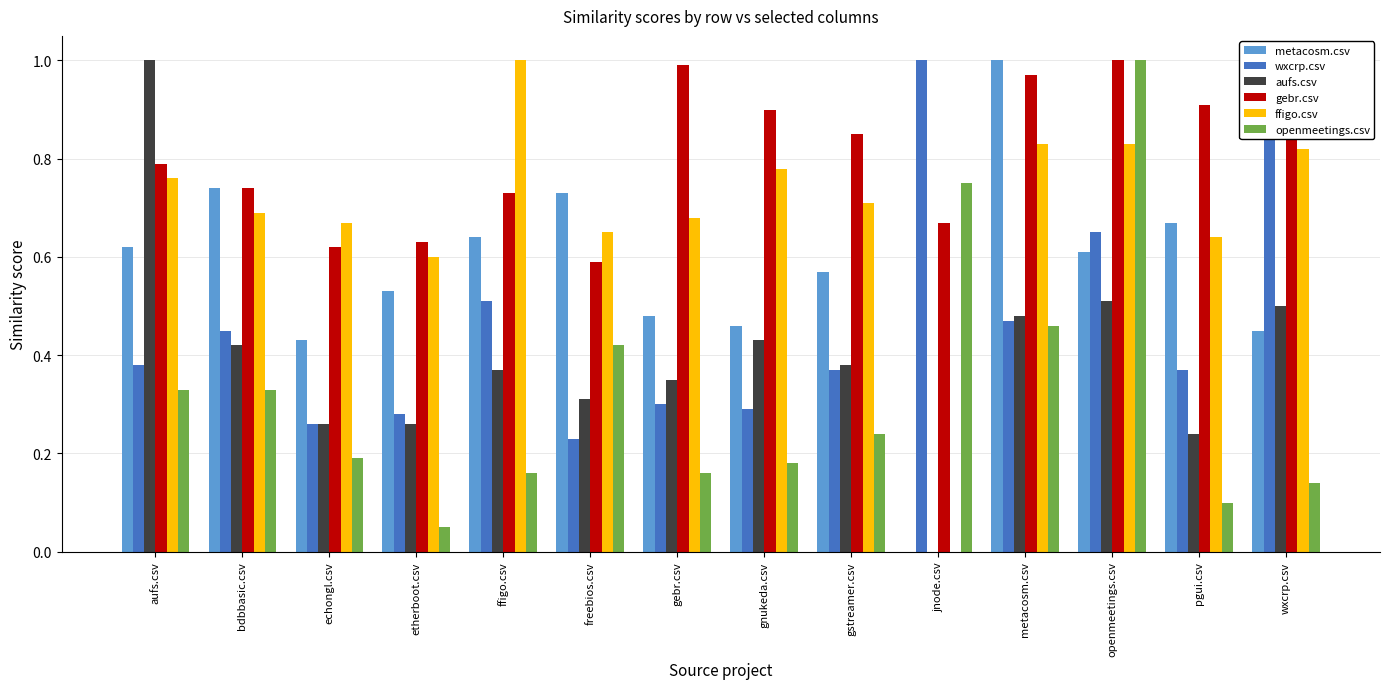

Reading left to right, what are all the values shown in this chart?

metacosm.csv: 0.6	0.7	0.4	0.5	0.6	0.7	0.5	0.5	0.6	0.0	1.0	0.6	0.7	0.5
wxcrp.csv: 0.4	0.5	0.3	0.3	0.5	0.2	0.3	0.3	0.4	1.0	0.5	0.7	0.4	0.9
aufs.csv: 1.0	0.4	0.3	0.3	0.4	0.3	0.3	0.4	0.4	0.0	0.5	0.5	0.2	0.5
gebr.csv: 0.8	0.7	0.6	0.6	0.7	0.6	1.0	0.9	0.8	0.7	1.0	1.0	0.9	1.0
ffigo.csv: 0.8	0.7	0.7	0.6	1.0	0.7	0.7	0.8	0.7	0.0	0.8	0.8	0.6	0.8
openmeetings.csv: 0.3	0.3	0.2	0.1	0.2	0.4	0.2	0.2	0.2	0.8	0.5	1.0	0.1	0.1